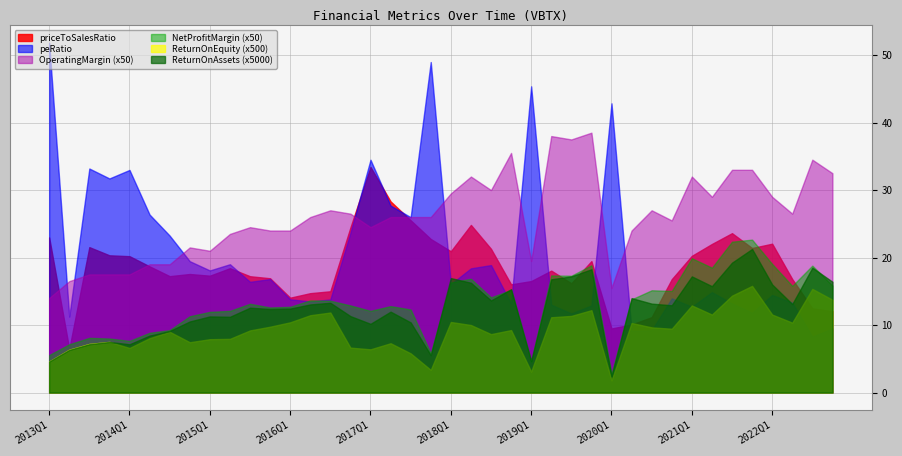

What is the approximate value of NetProfitMargin at 2022Q2?

0.3